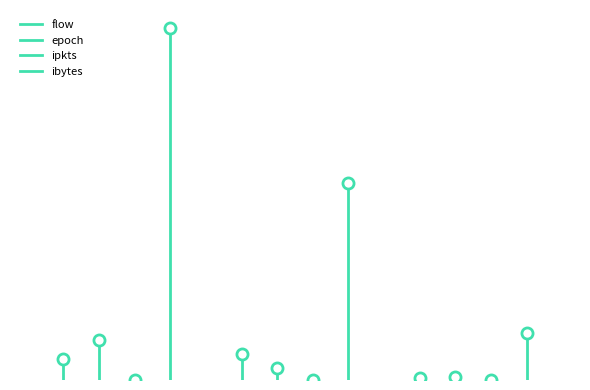

At which category is the sum across all series the highest?

3